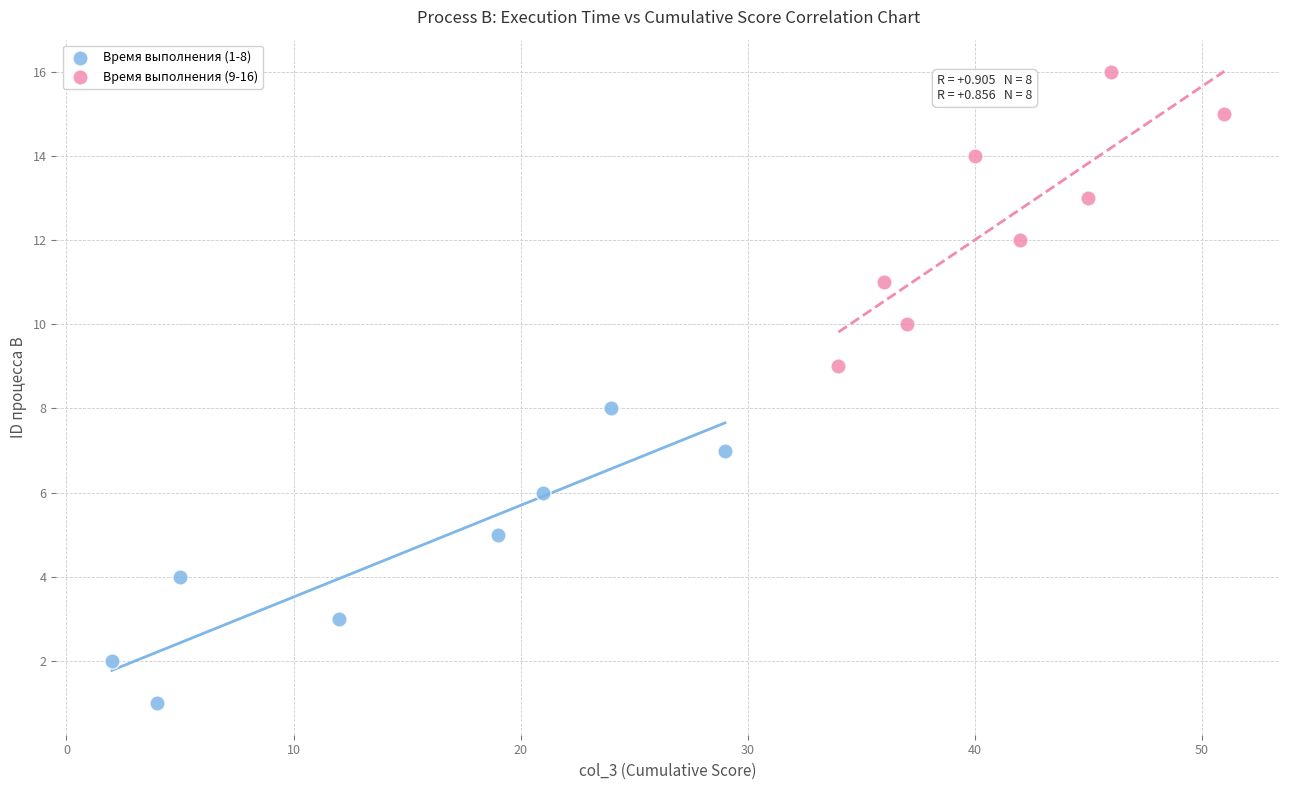

Which series contains the lowest Y value?

Время выполнения (1-8)